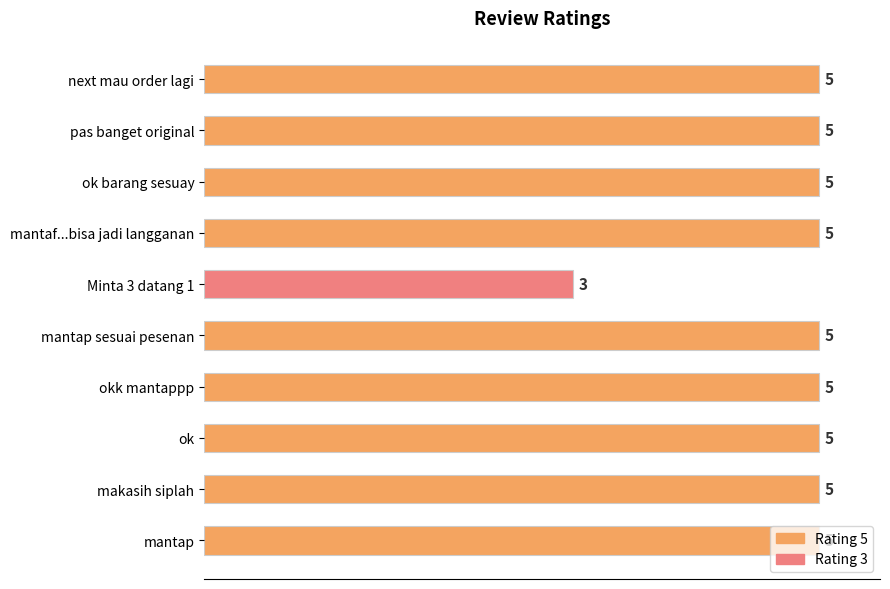

What is the ratio of the value at makasih siplah to the value at ok barang sesuay?

1.0